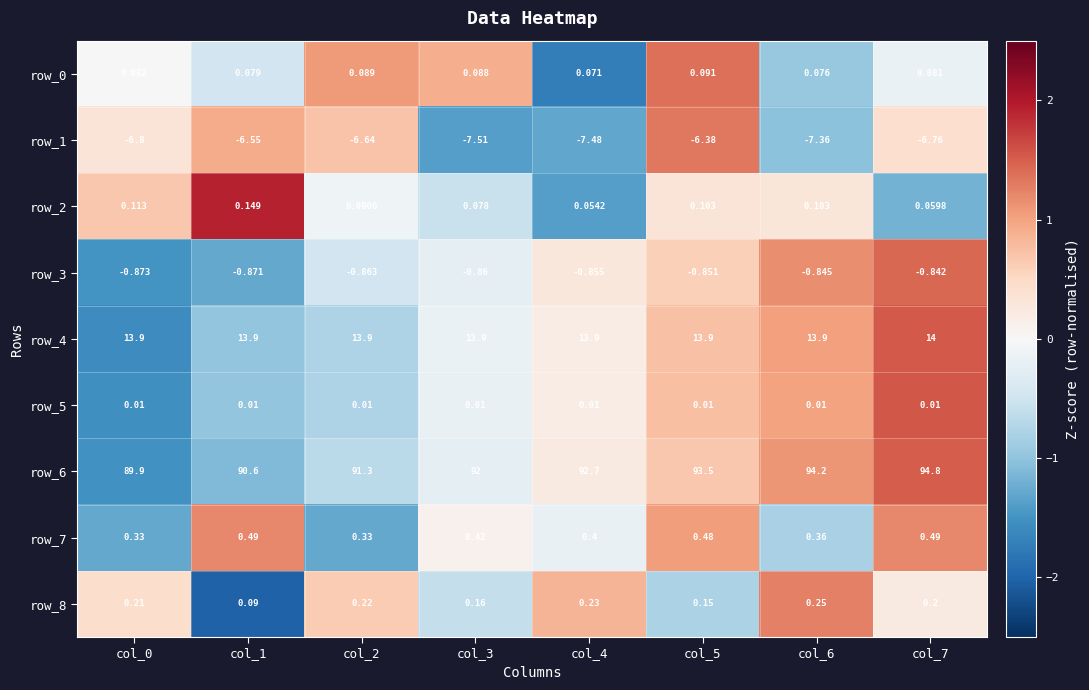

Read the row_7 value at col_3.

0.4